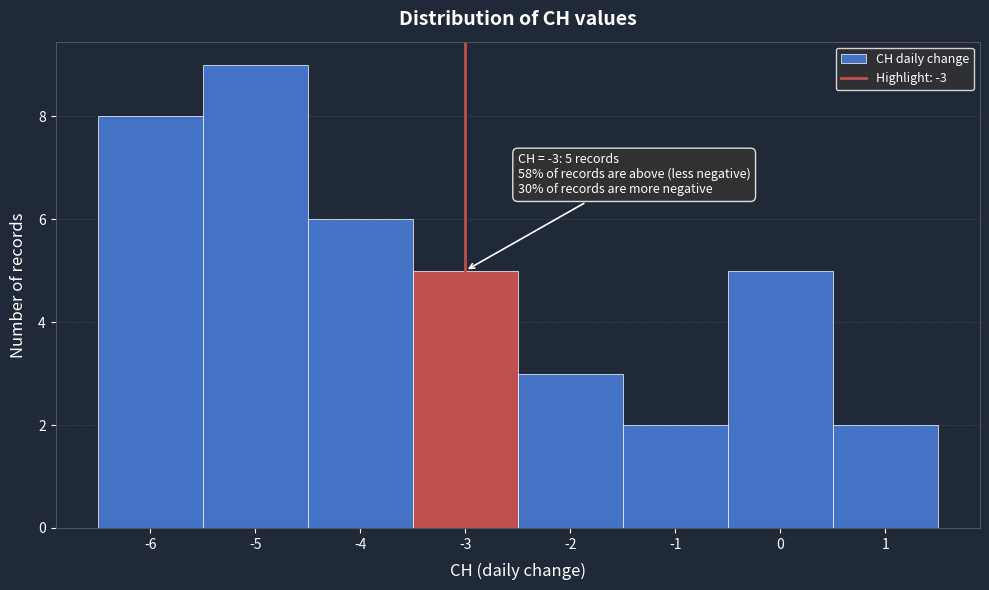

Over which range of the x-axis is the bar tallest?

-5.5 to -4.5